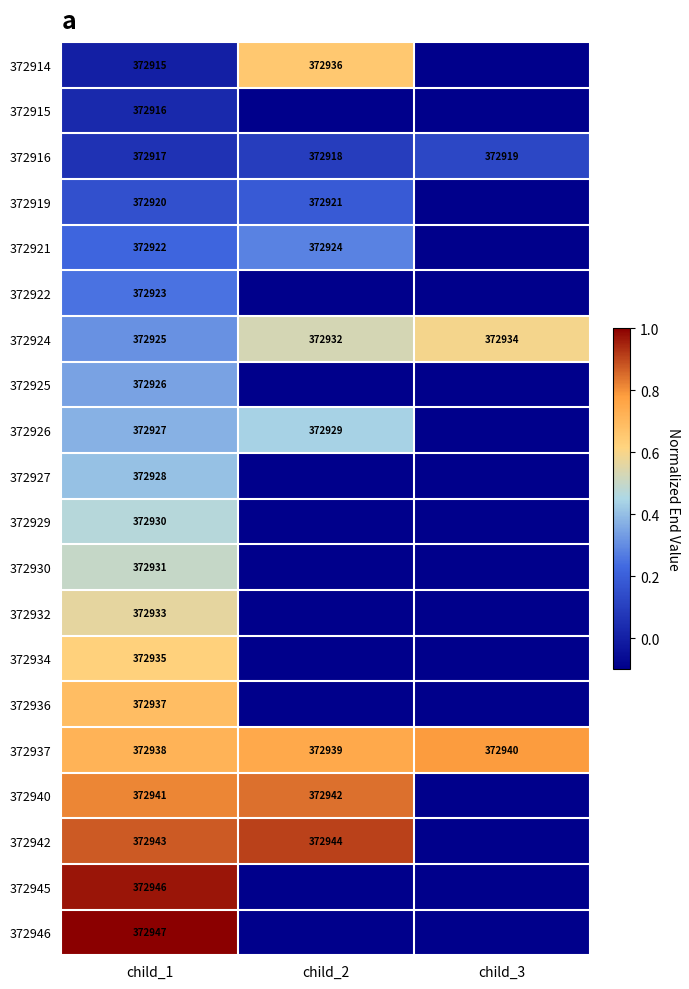

What value does the 372924 series have at child_1?

372925.0